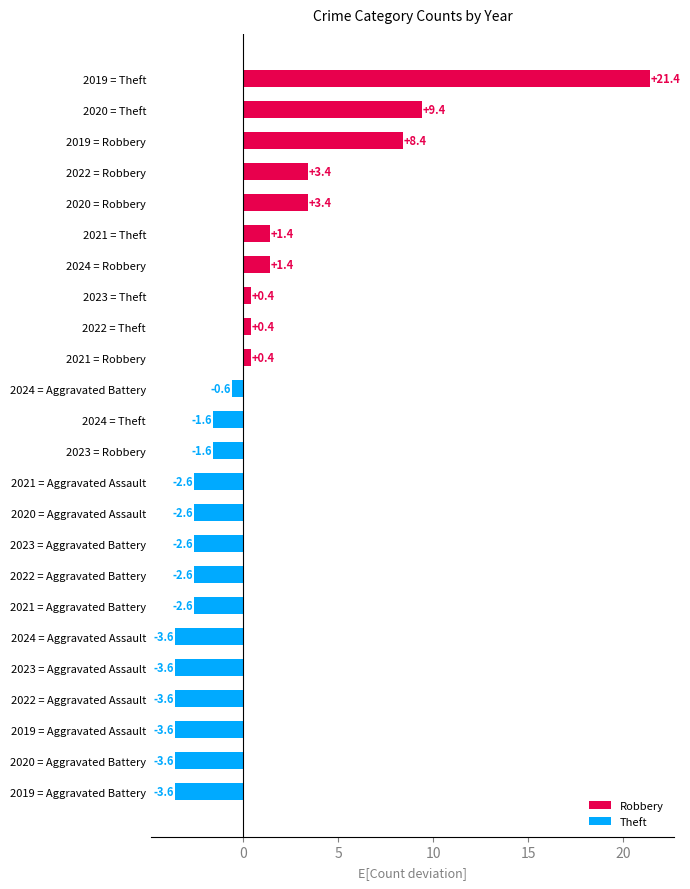

The chart shows a value of -3.6 at 2019 = Aggravated Battery. True or false?

True